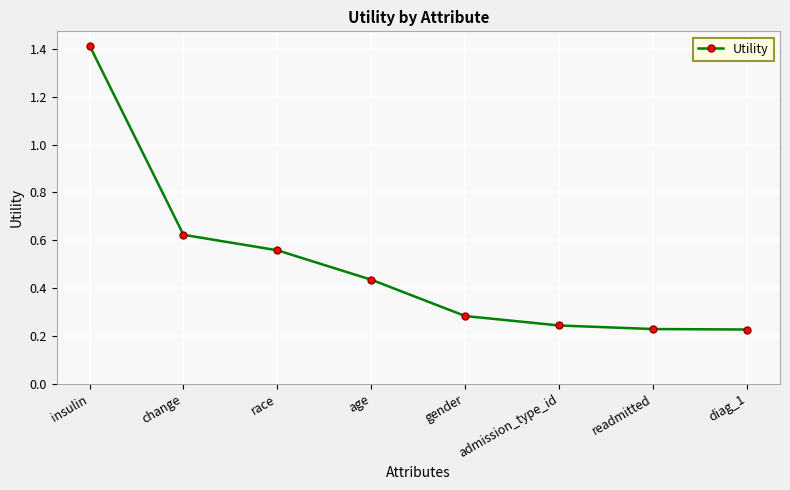

Is it true that the value at insulin is 0.4?

False